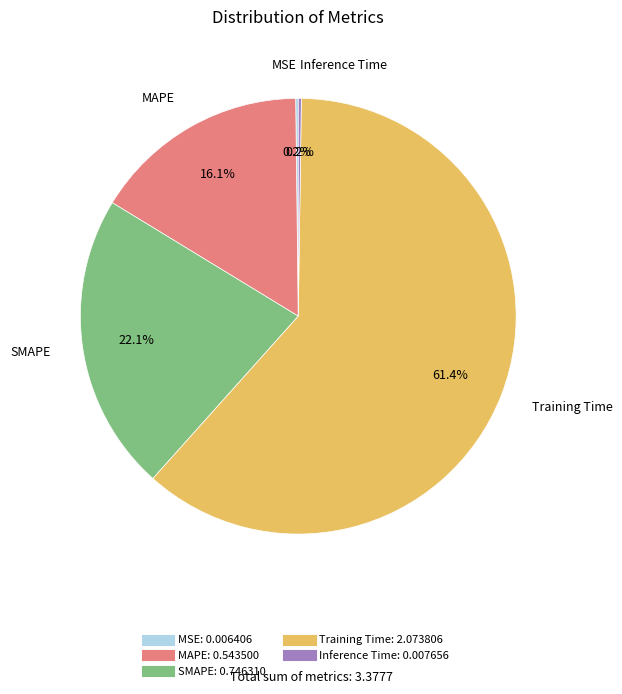

Between Training Time and SMAPE, which is larger?

Training Time